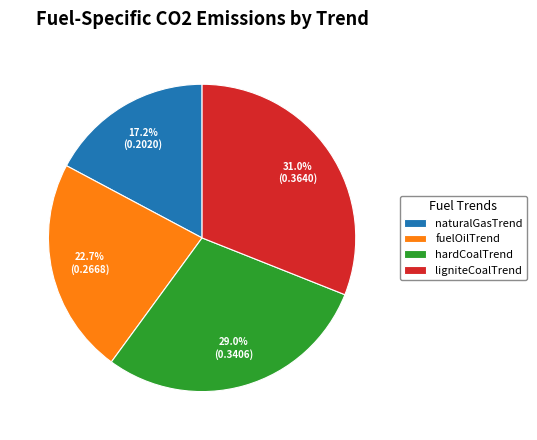

How many slices are in this pie chart?

4